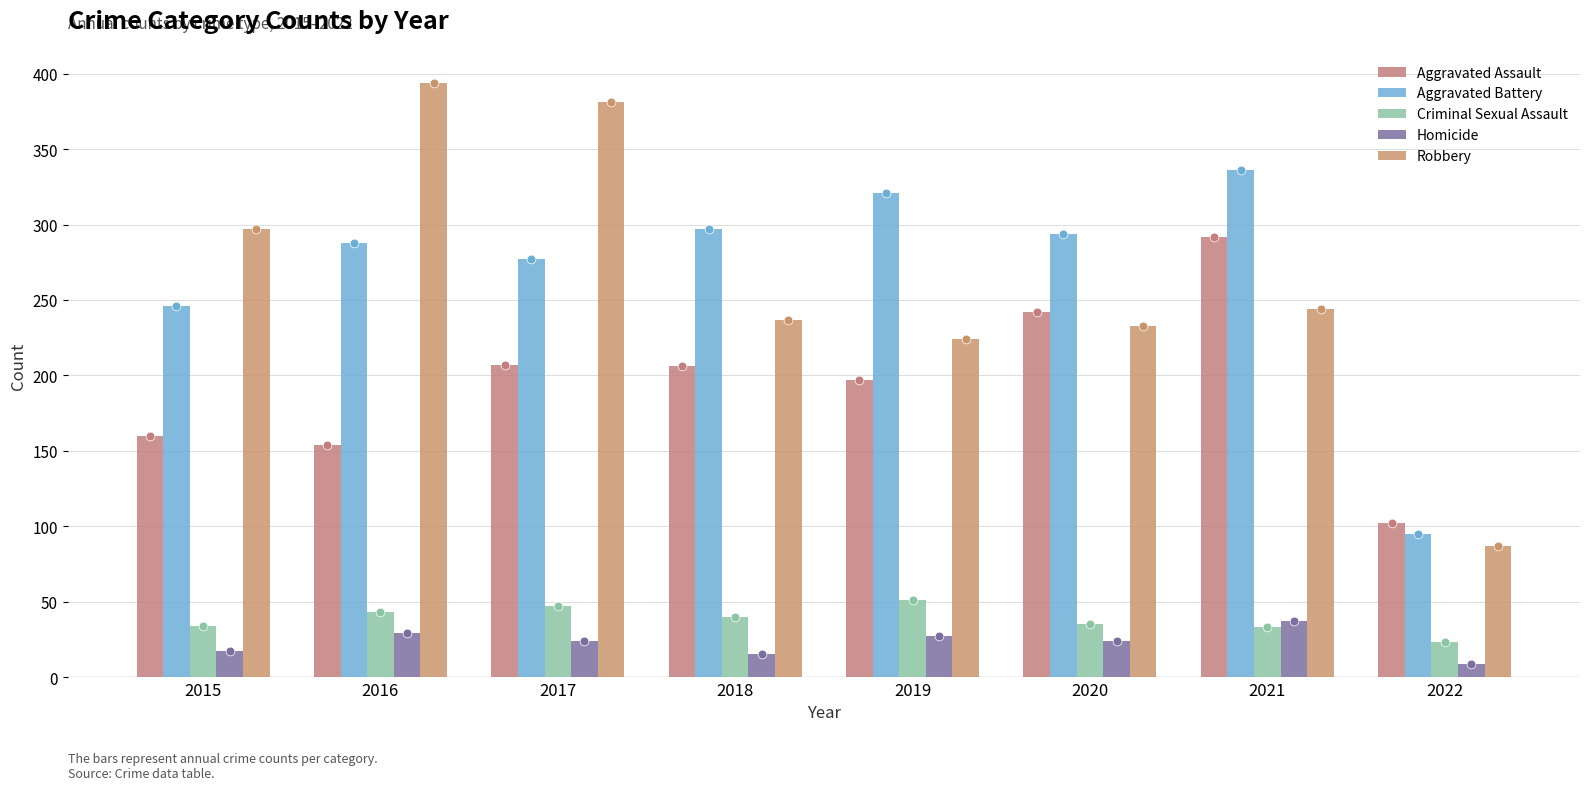

Which series reaches the minimum Y coordinate?

Homicide